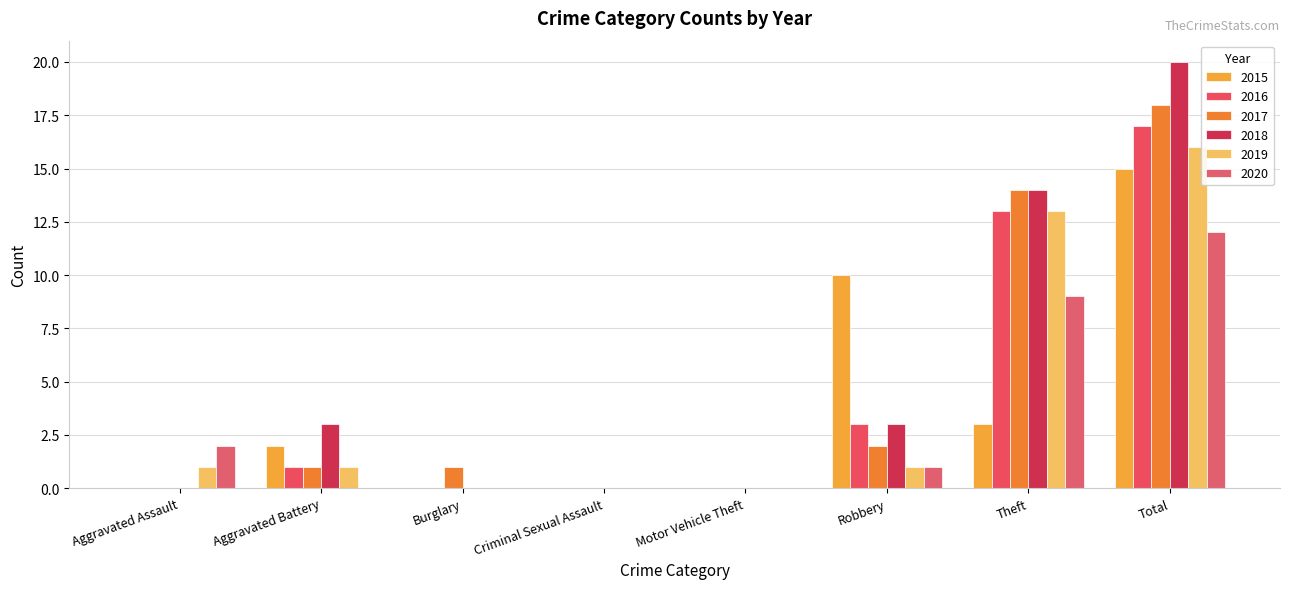

How many groups of bars are there?

8